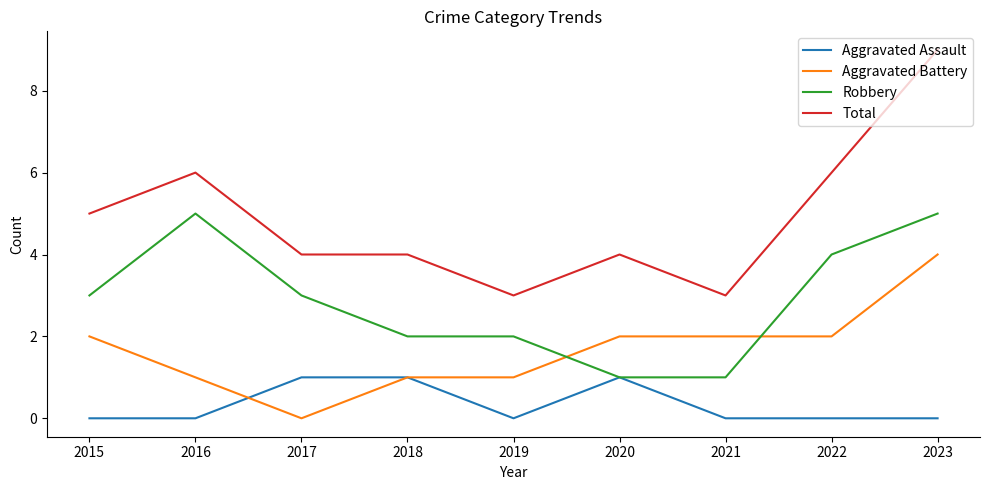

At which category does Aggravated Battery reach its first local valley?

2017